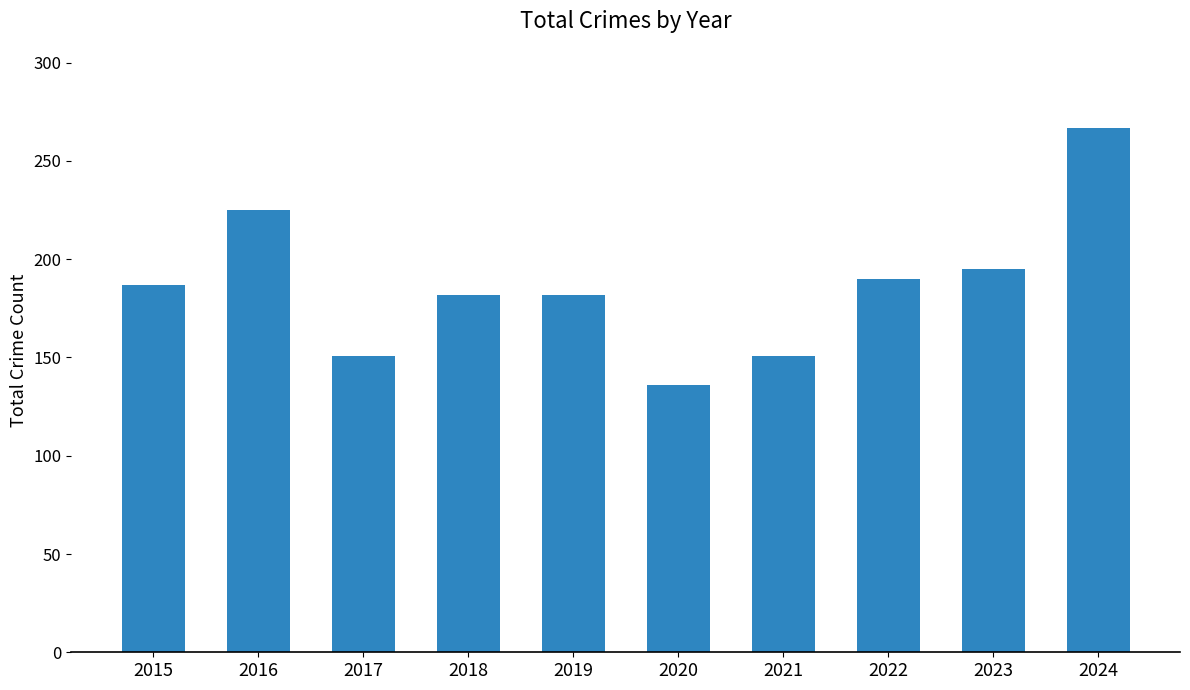

At which label is the value closest to 201?

2023